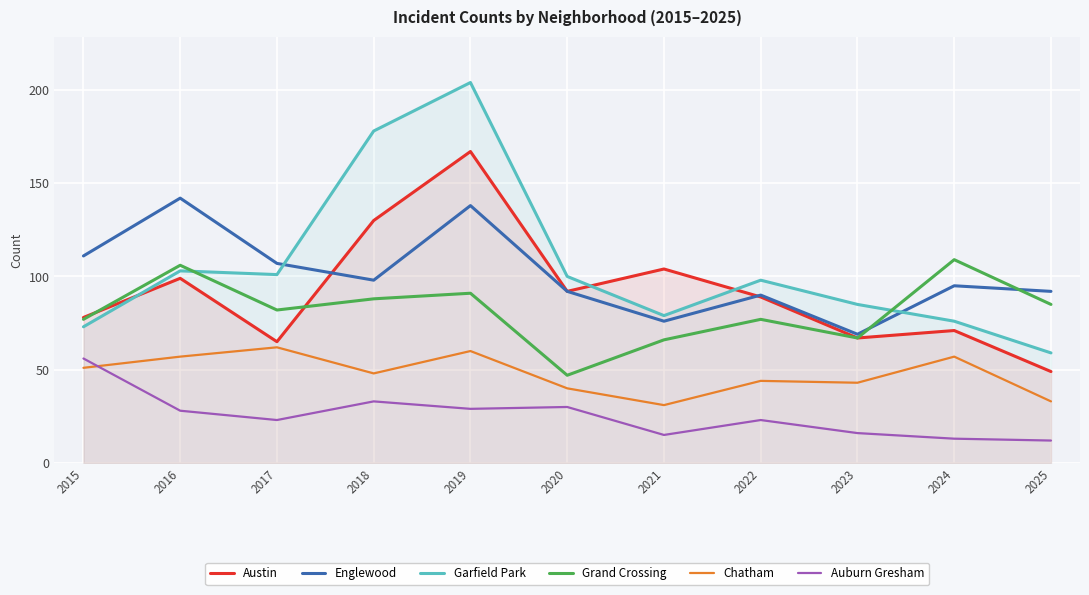

What is the total value across all series at 2018?

575